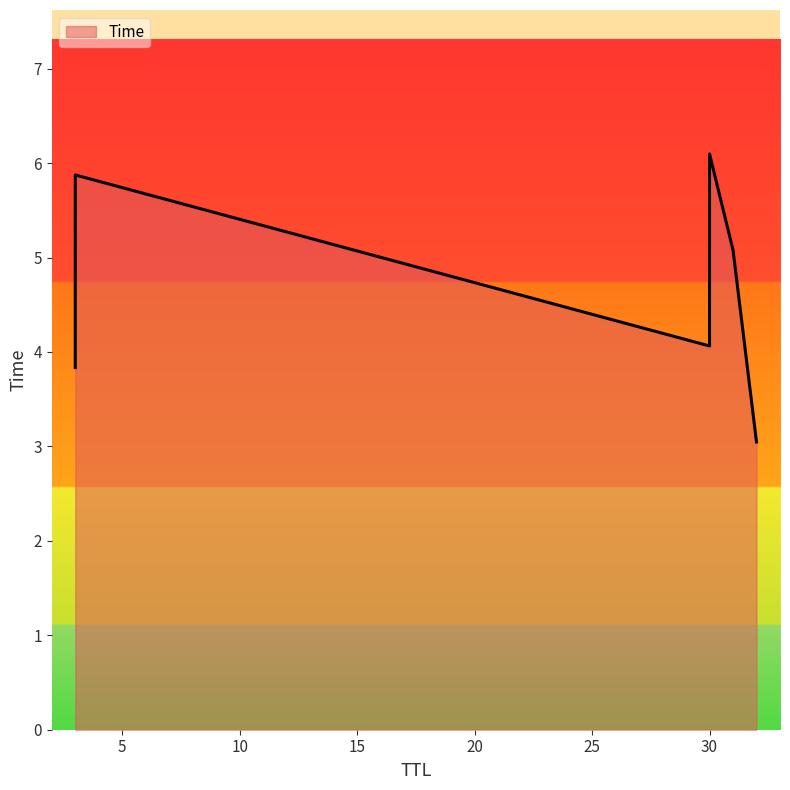

What is the ratio of the value at 3 to the value at 30?

0.9